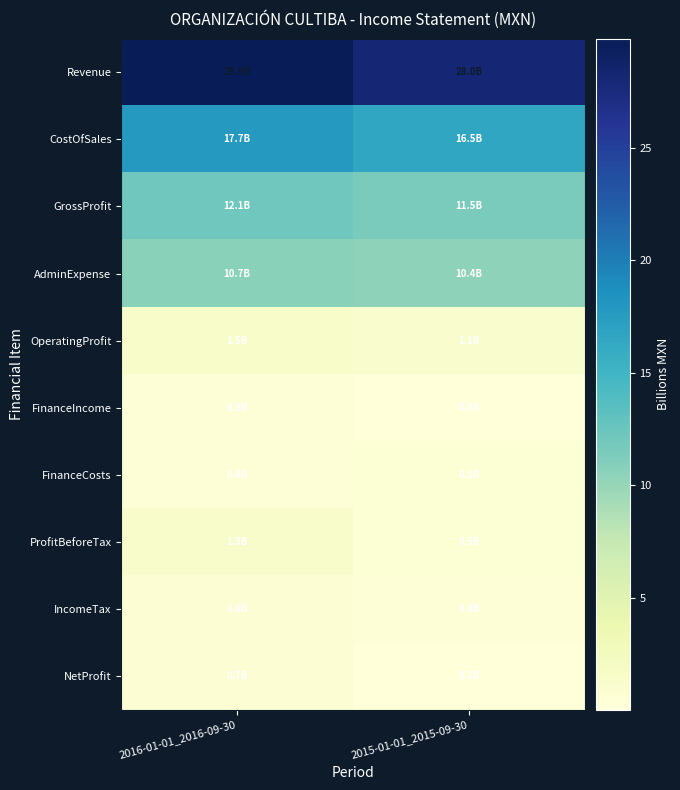

Which series has the largest total across all categories?

Revenue